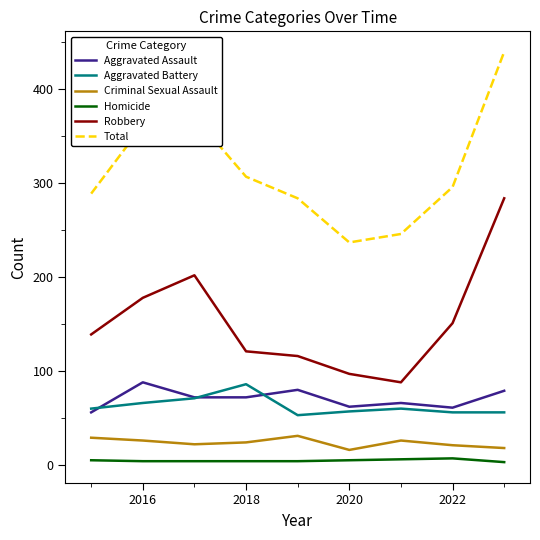

True or false: Aggravated Battery and Total intersect in this chart.

False